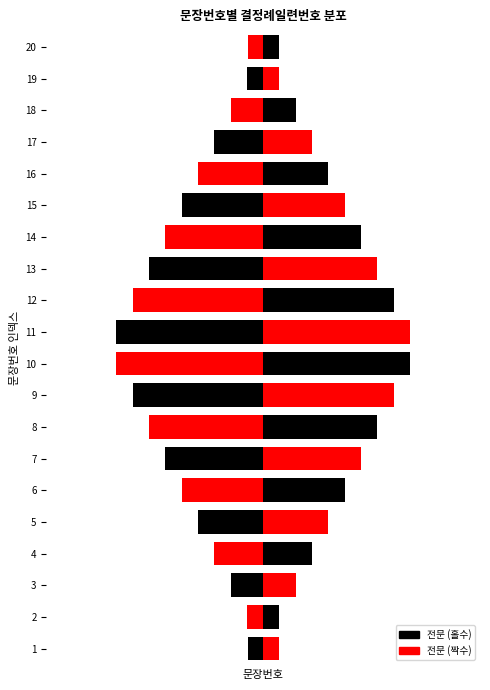

What is the difference between the values at 3 and 14?

11